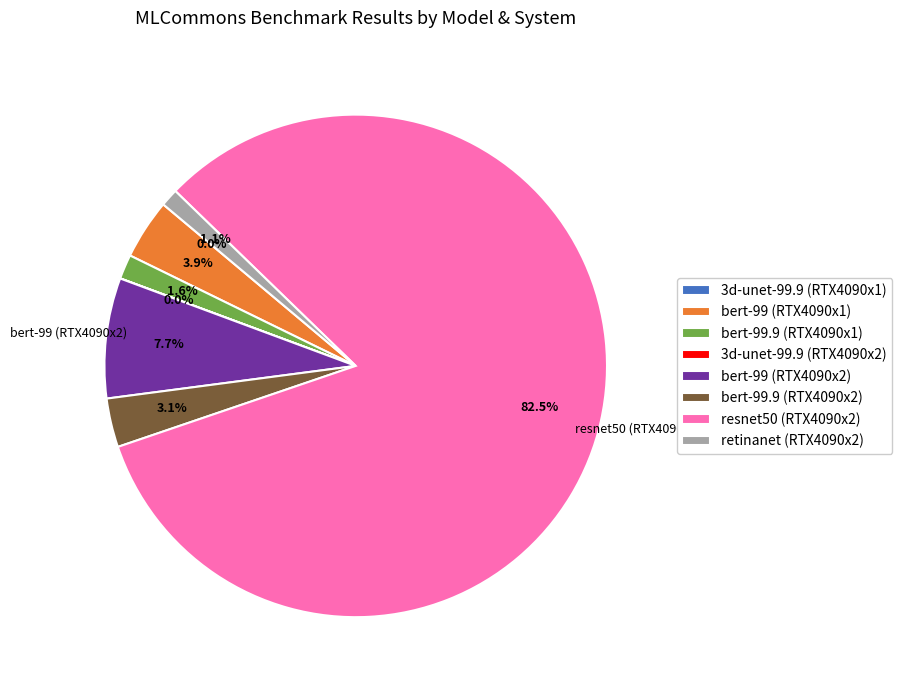

Approximately how many times larger is the value at retinanet (RTX4090x2) compared to bert-99.9 (RTX4090x1)?

0.7